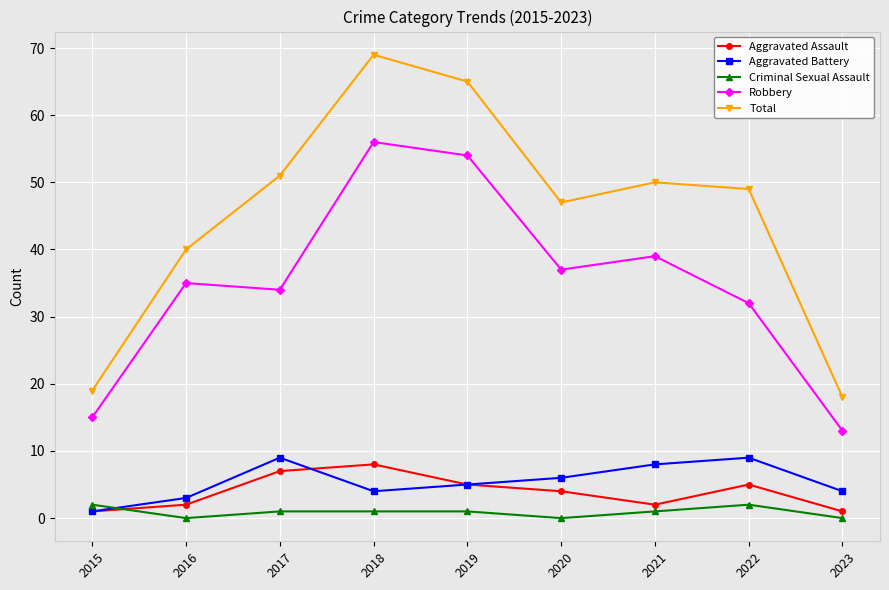

How many series are shown in this chart?

5